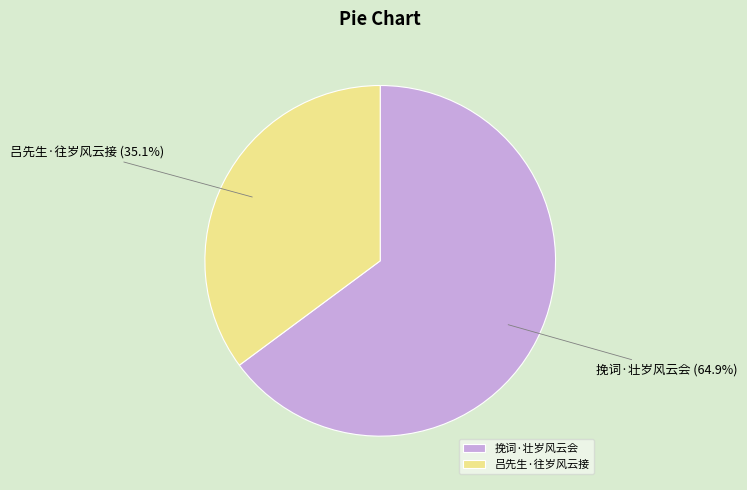

Count the number of slices in the pie.

2